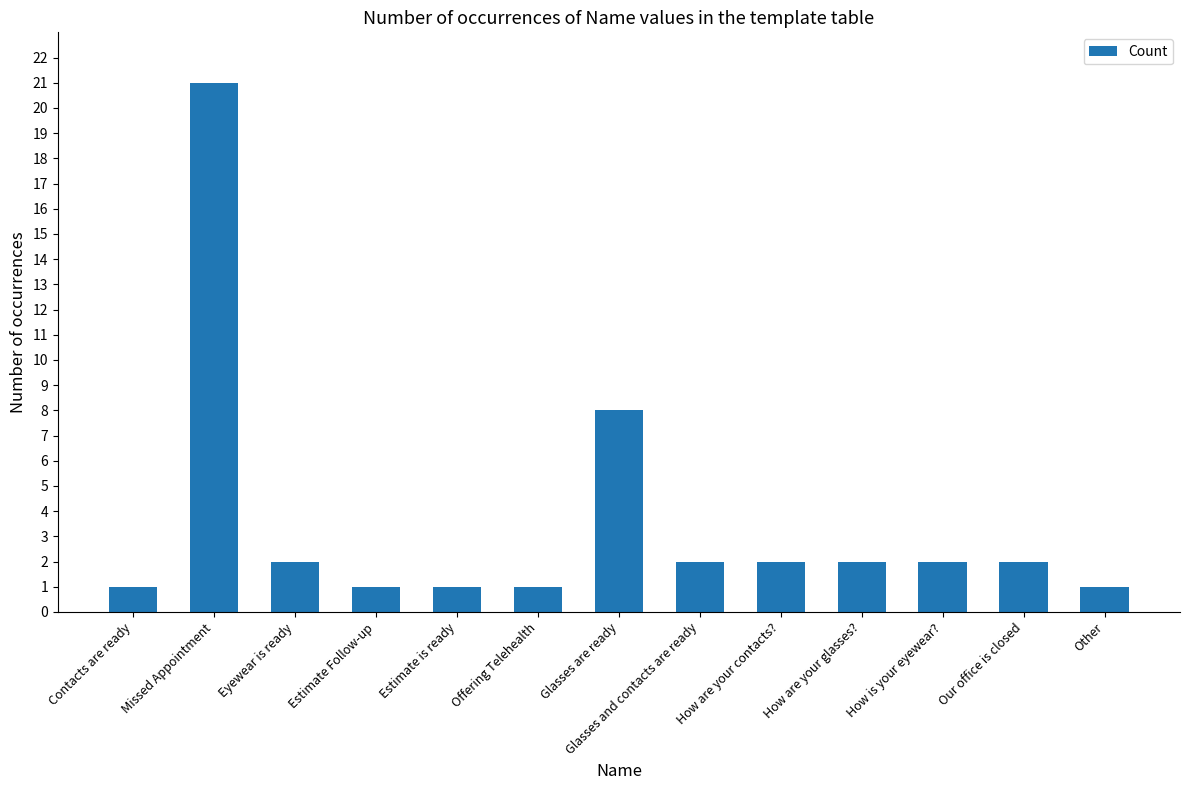

How many distinct data groups are displayed?

1